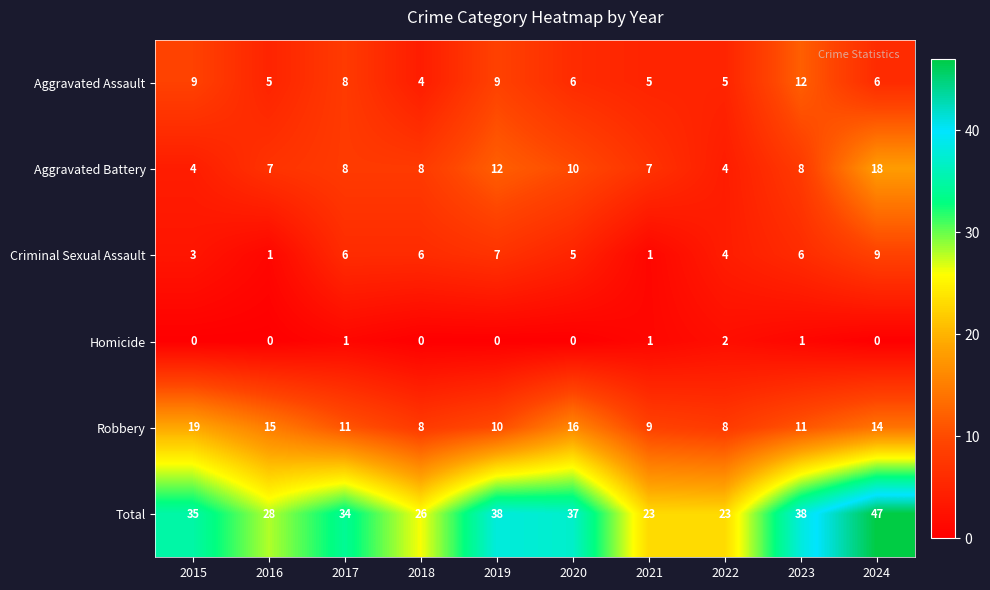

Rank the series by their maximum value, from highest to lowest.

Total, Robbery, Aggravated Battery, Aggravated Assault, Criminal Sexual Assault, Homicide